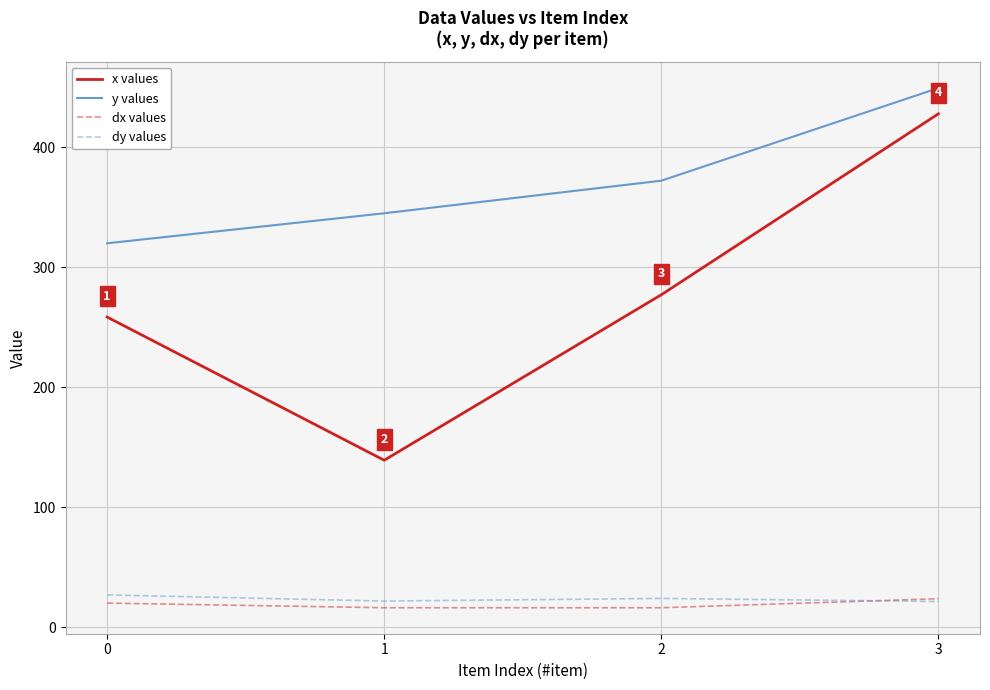

Which series has the widest spread of values?

x values